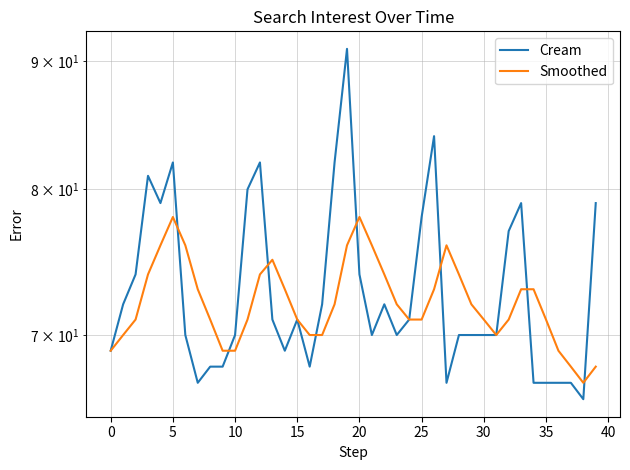

At which label does Smoothed reach its peak?

5